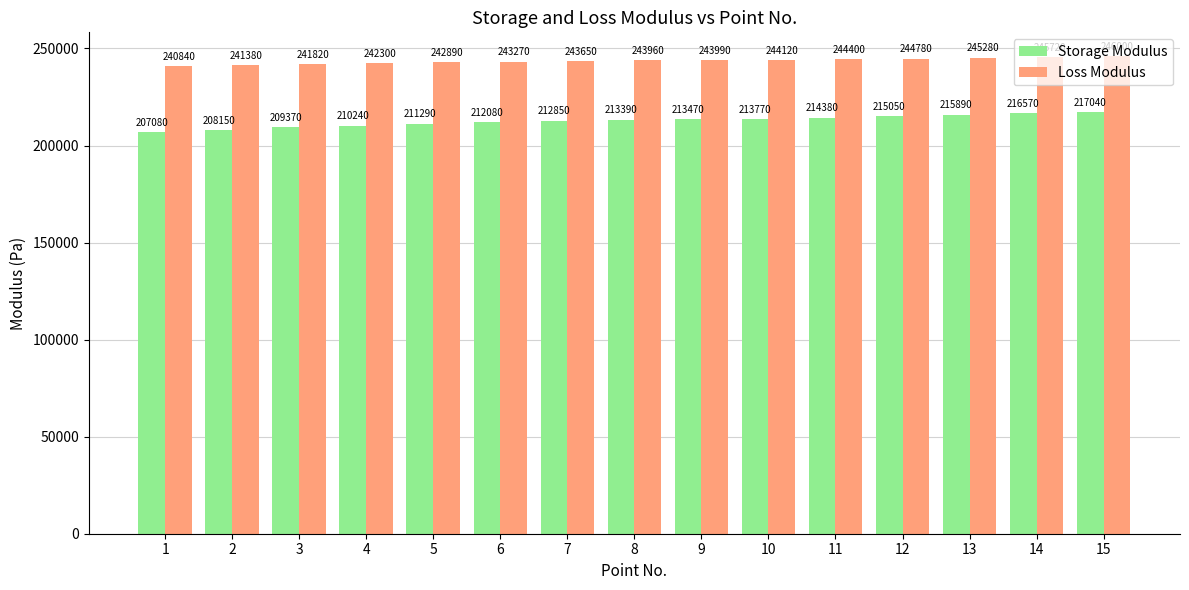

The Loss Modulus series shows 240840 at 1. True or false?

True